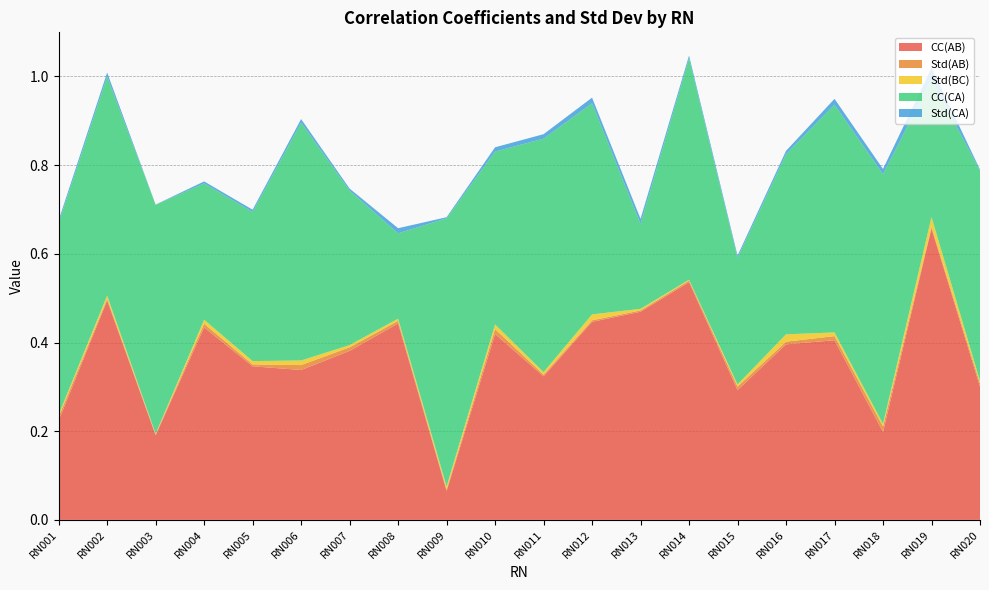

Reading right to left, transcribe all the data shown in this chart.

CC(AB): 0.3	0.7	0.2	0.4	0.4	0.3	0.5	0.5	0.4	0.3	0.4	0.1	0.4	0.4	0.3	0.3	0.4	0.2	0.5	0.2
Std(AB): 0.0	0.0	0.0	0.0	0.0	0.0	0.0	0.0	0.0	0.0	0.0	0.0	0.0	0.0	0.0	0.0	0.0	0.0	0.0	0.0
Std(BC): 0.0	0.0	0.0	0.0	0.0	0.0	0.0	0.0	0.0	0.0	0.0	0.0	0.0	0.0	0.0	0.0	0.0	0.0	0.0	0.0
CC(CA): 0.5	0.3	0.6	0.5	0.4	0.3	0.5	0.2	0.5	0.5	0.4	0.6	0.2	0.3	0.5	0.3	0.3	0.5	0.5	0.4
Std(CA): 0.0	0.0	0.0	0.0	0.0	0.0	0.0	0.0	0.0	0.0	0.0	0.0	0.0	0.0	0.0	0.0	0.0	0.0	0.0	0.0